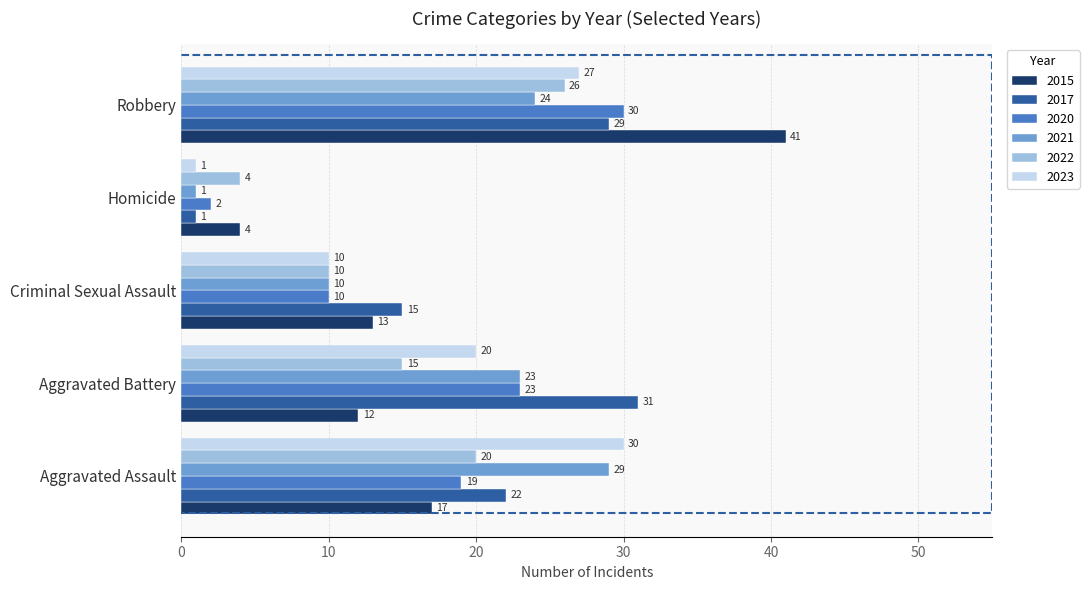

The 2015 series shows 18 at Aggravated Battery. True or false?

False